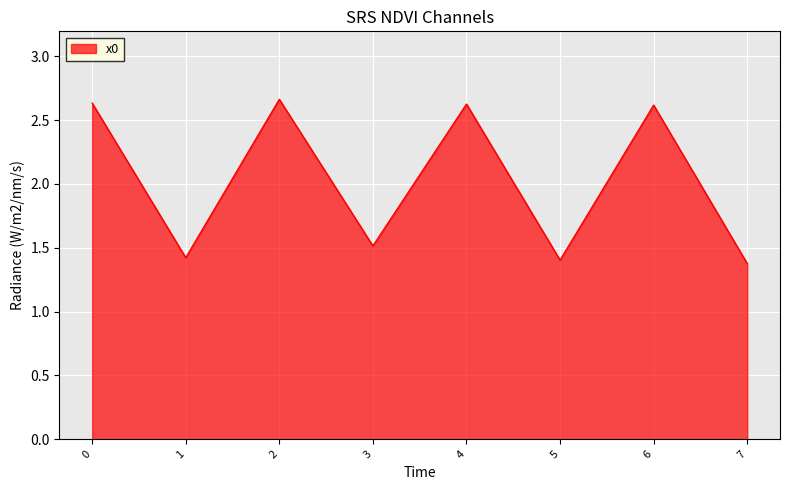

What is the difference between the second highest and minimum values?

1.3